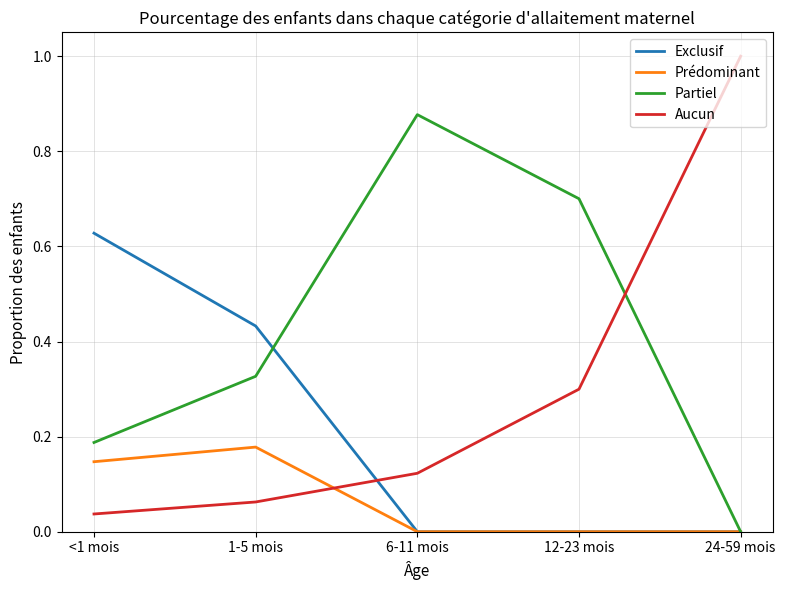

Does the chart have visible grid lines?

Yes